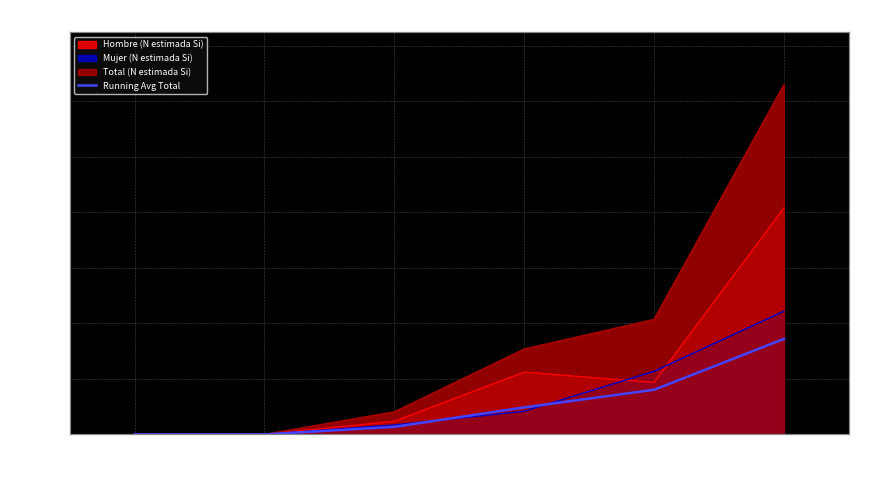

Count the number of categories in the chart.

6